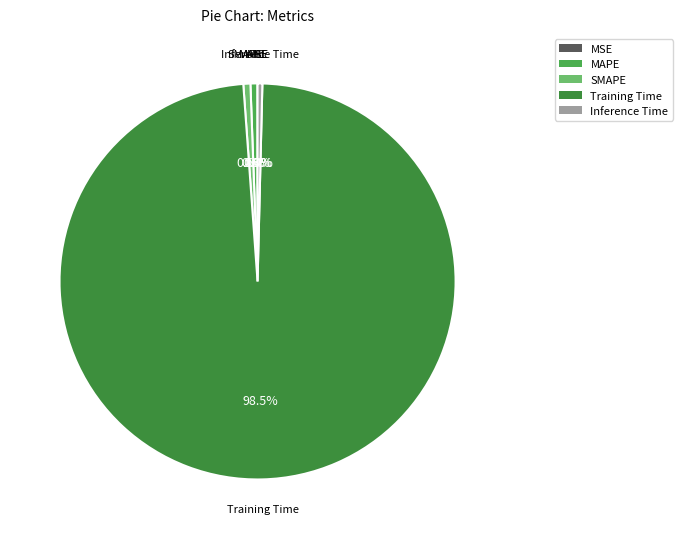

Does Inference Time account for over 50% of the chart?

No